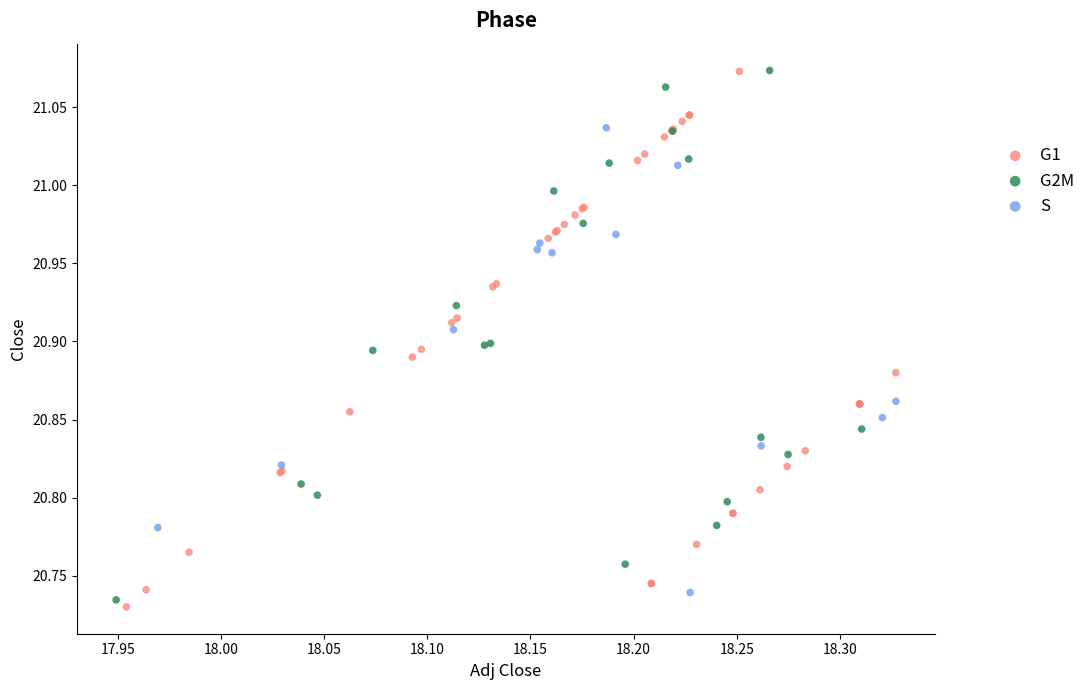

What are all the series names shown in the legend?

G1, G2M, S